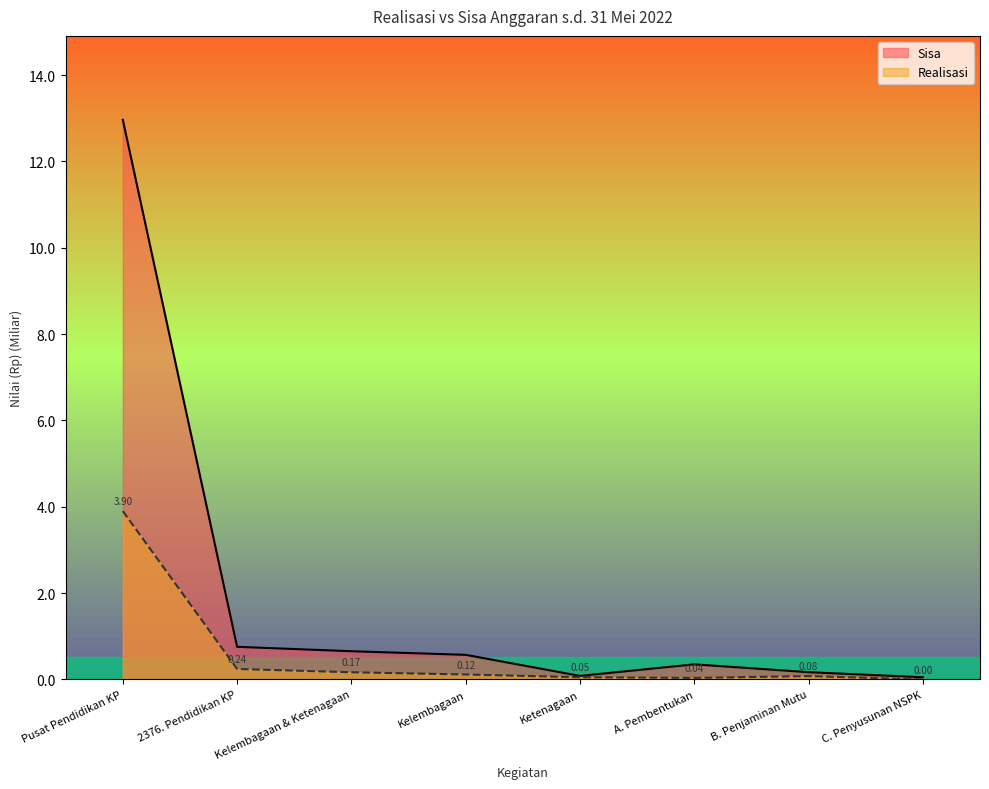

The value of Sisa at A. Pembentukan is 0.4. True or false?

True